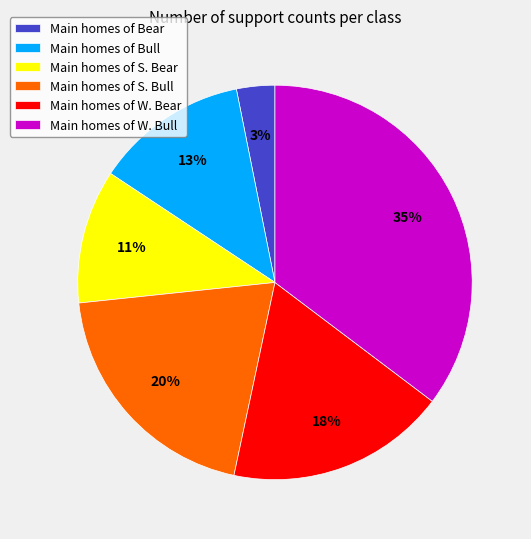

To the nearest percent, what is the difference between the Main homes of Bear and Main homes of S. Bull slice percentages?

17%